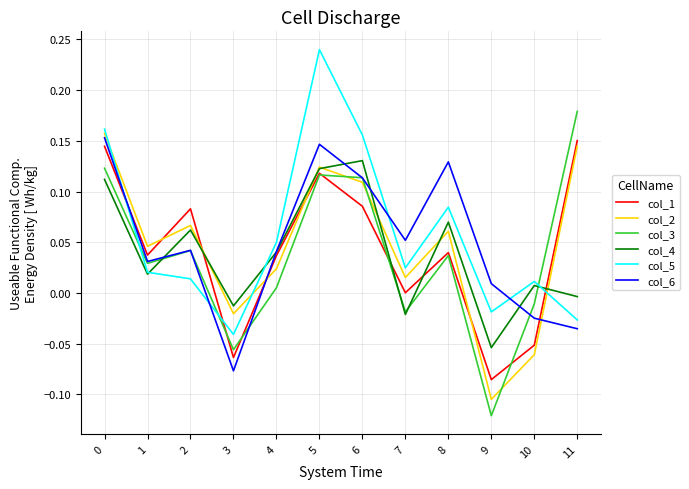

How many interior local peaks does the col_2 series have?

3